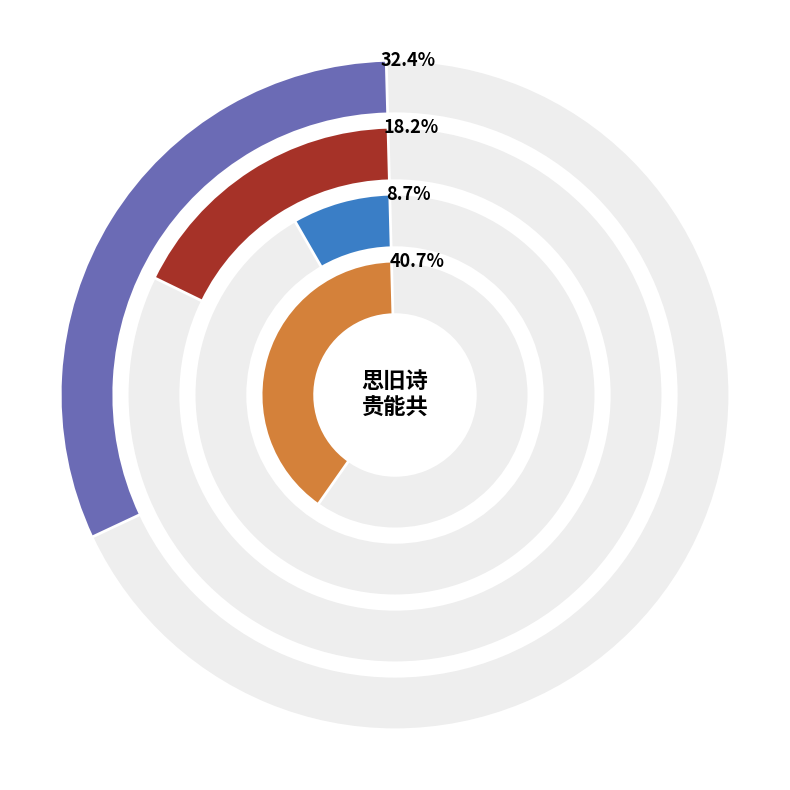

Rank the categories by value from lowest to highest.

示儿·闻义贵能徙, 呈县尹·富贵能无不俯眉, 思旧诗·挟策贵能共, 论诗·近春贵能乐